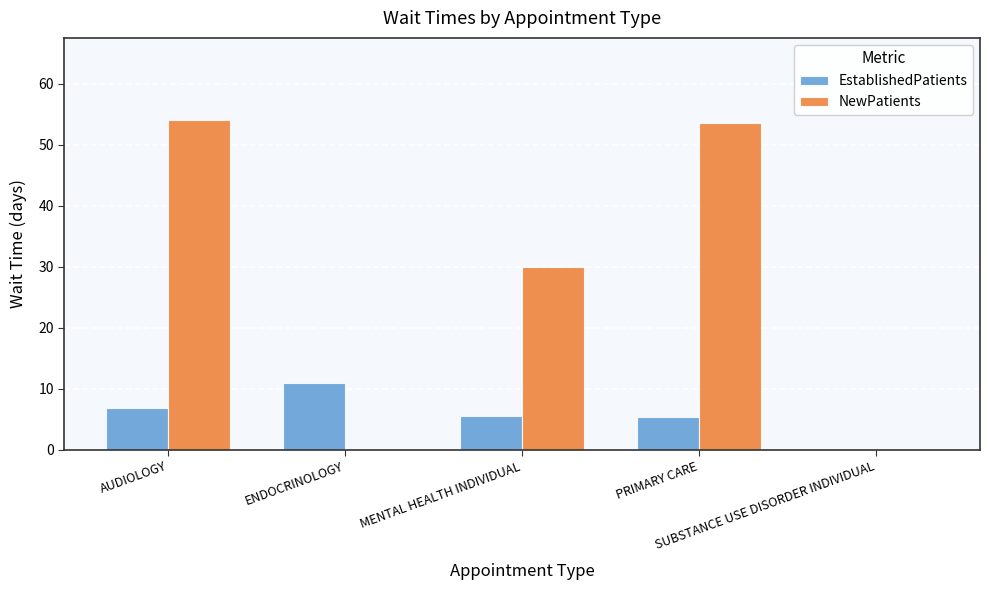

Between AUDIOLOGY and PRIMARY CARE, which series saw the biggest shift?

EstablishedPatients